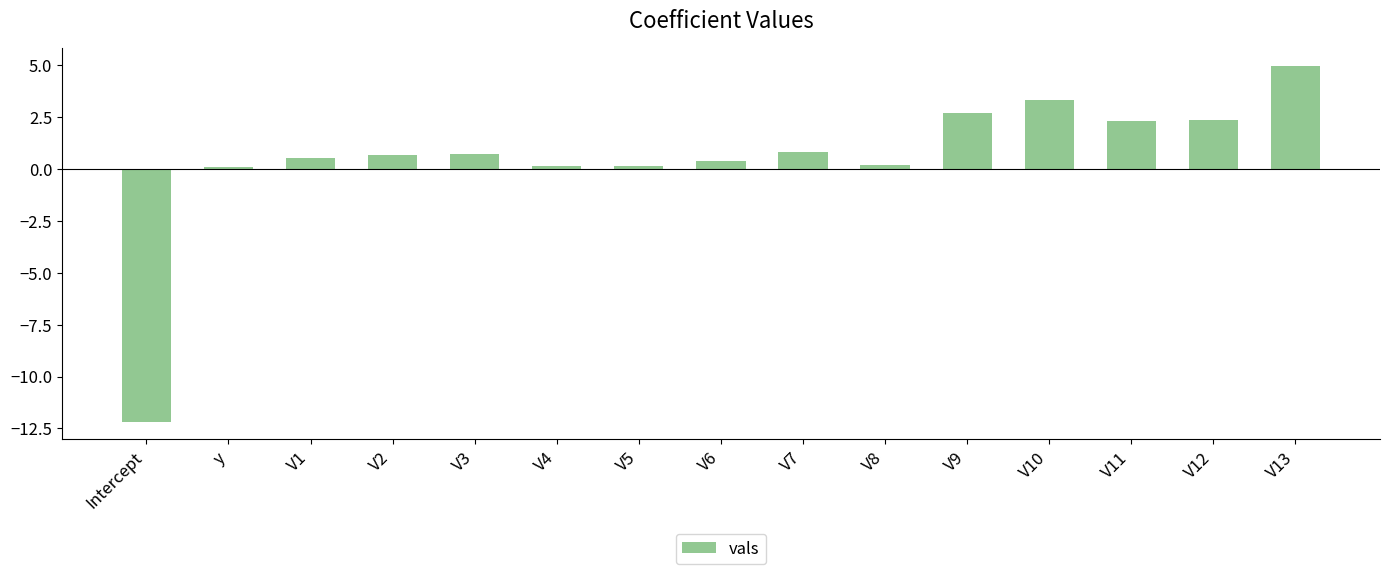

Where does the data first go above 0?

y